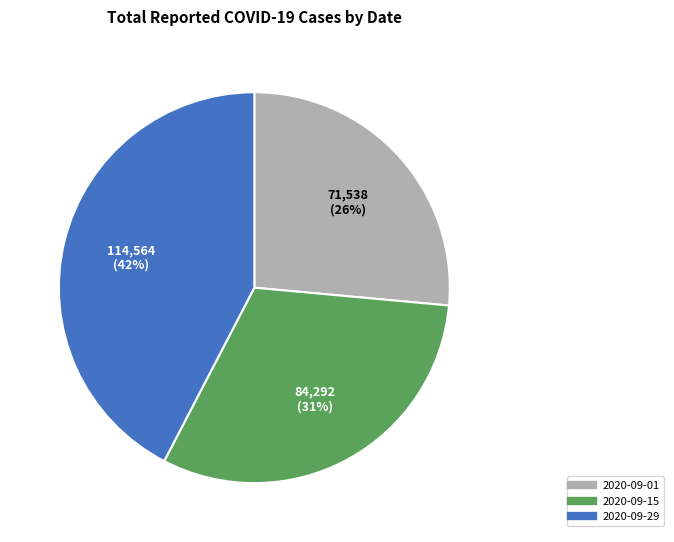

To the nearest percent, what is the combined percentage of 2020-09-01 and 2020-09-29?

69%